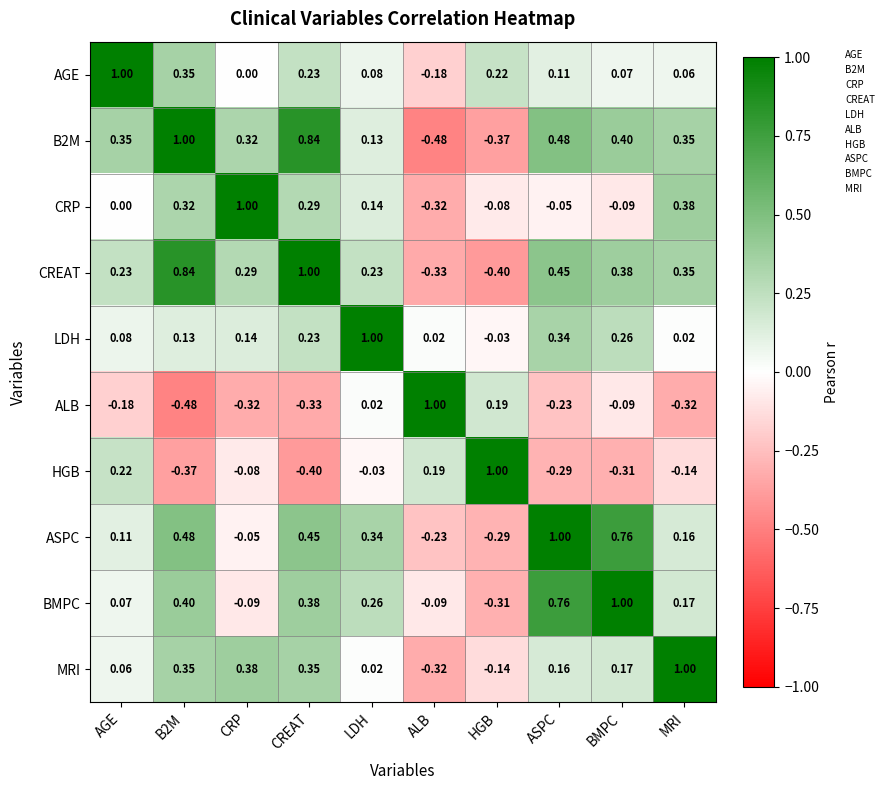

At which category is the sum across all series the highest?

CREAT